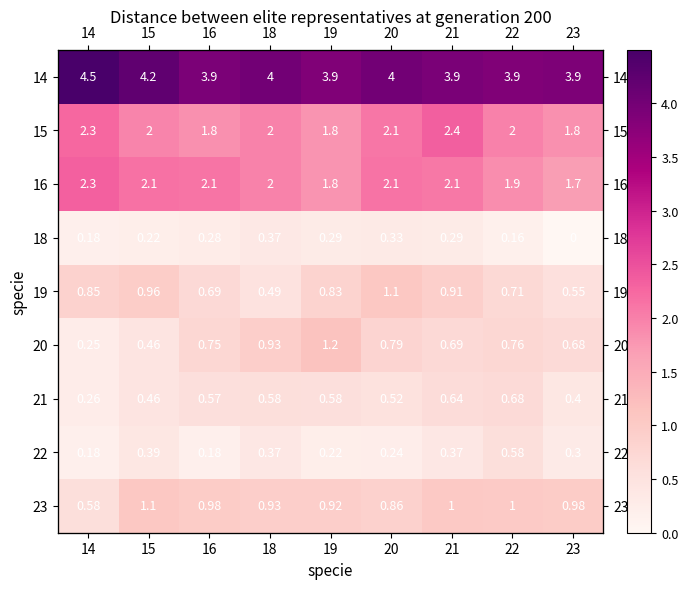

At how many categories does at least one series exceed 2?

9